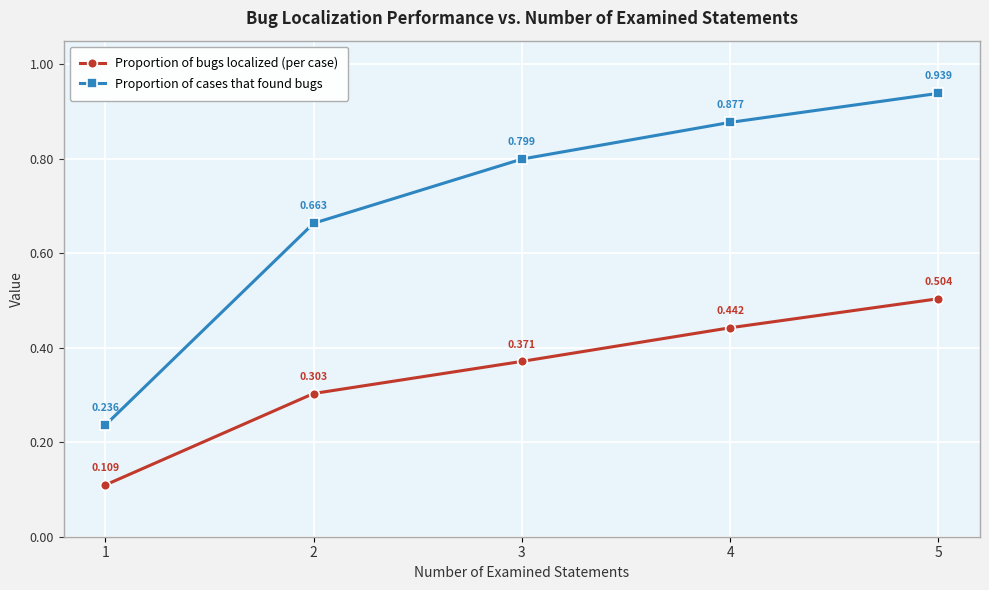

At how many categories does at least one series exceed 0?

5